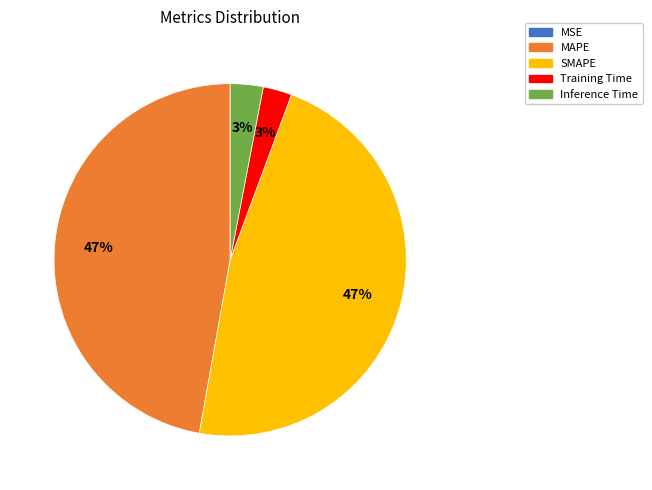

To the nearest percent, what is the combined percentage of Training Time and SMAPE?

50%